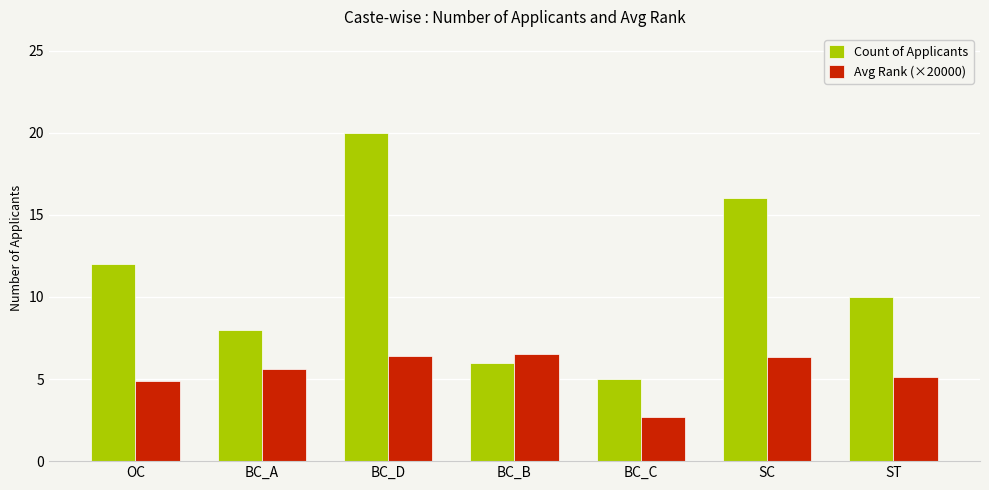

Which series has the largest range (max minus min)?

Count of Applicants